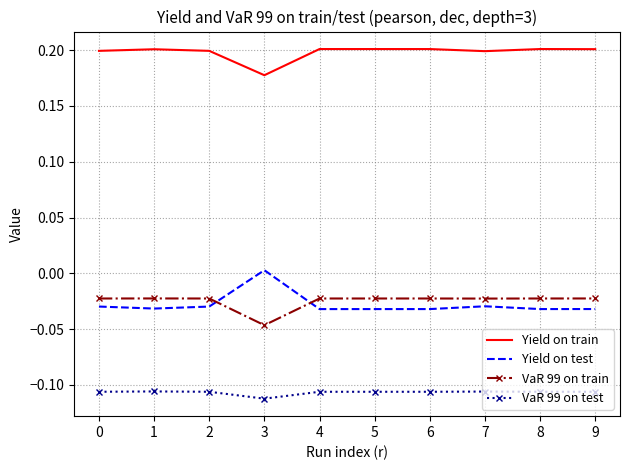

True or false: Yield on train and VaR 99 on test intersect in this chart.

False